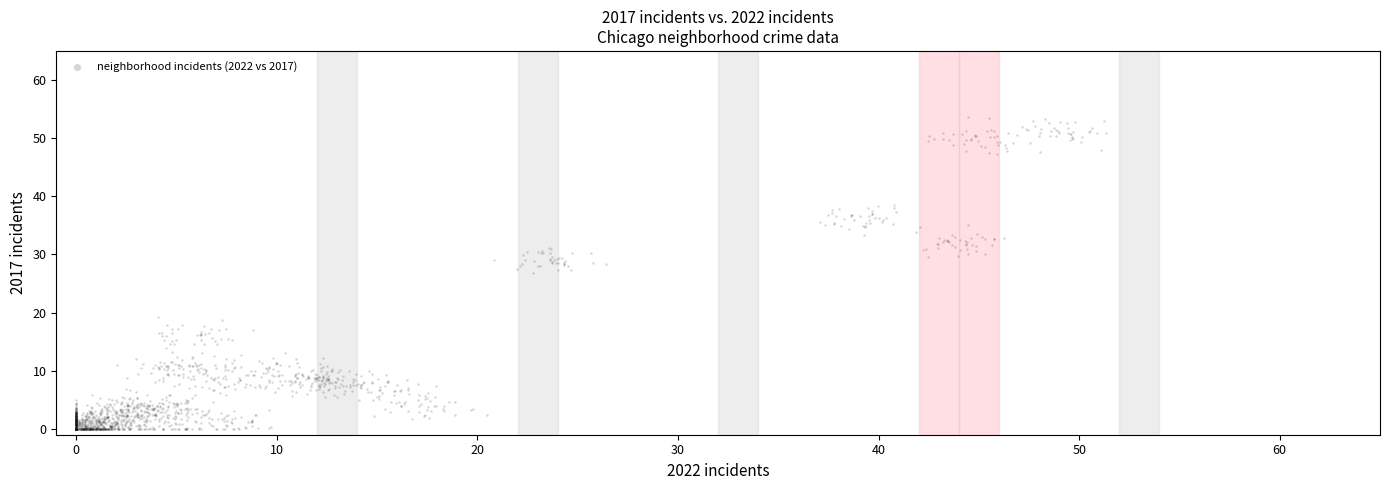

What is the range of X values (max minus min)?

51.3